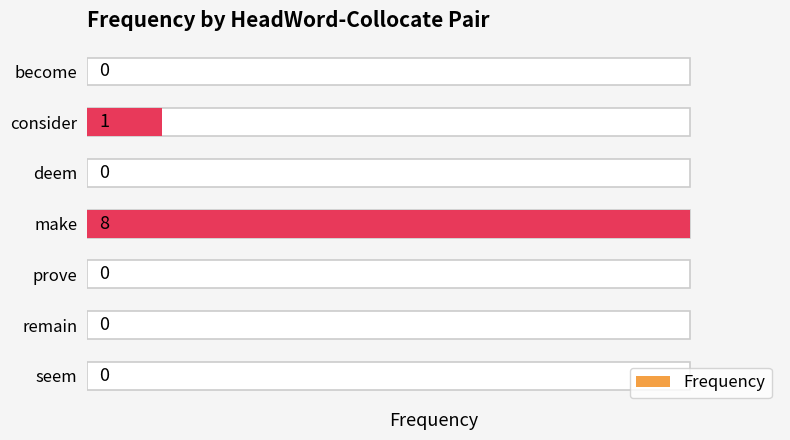

What is the greatest value displayed?

8